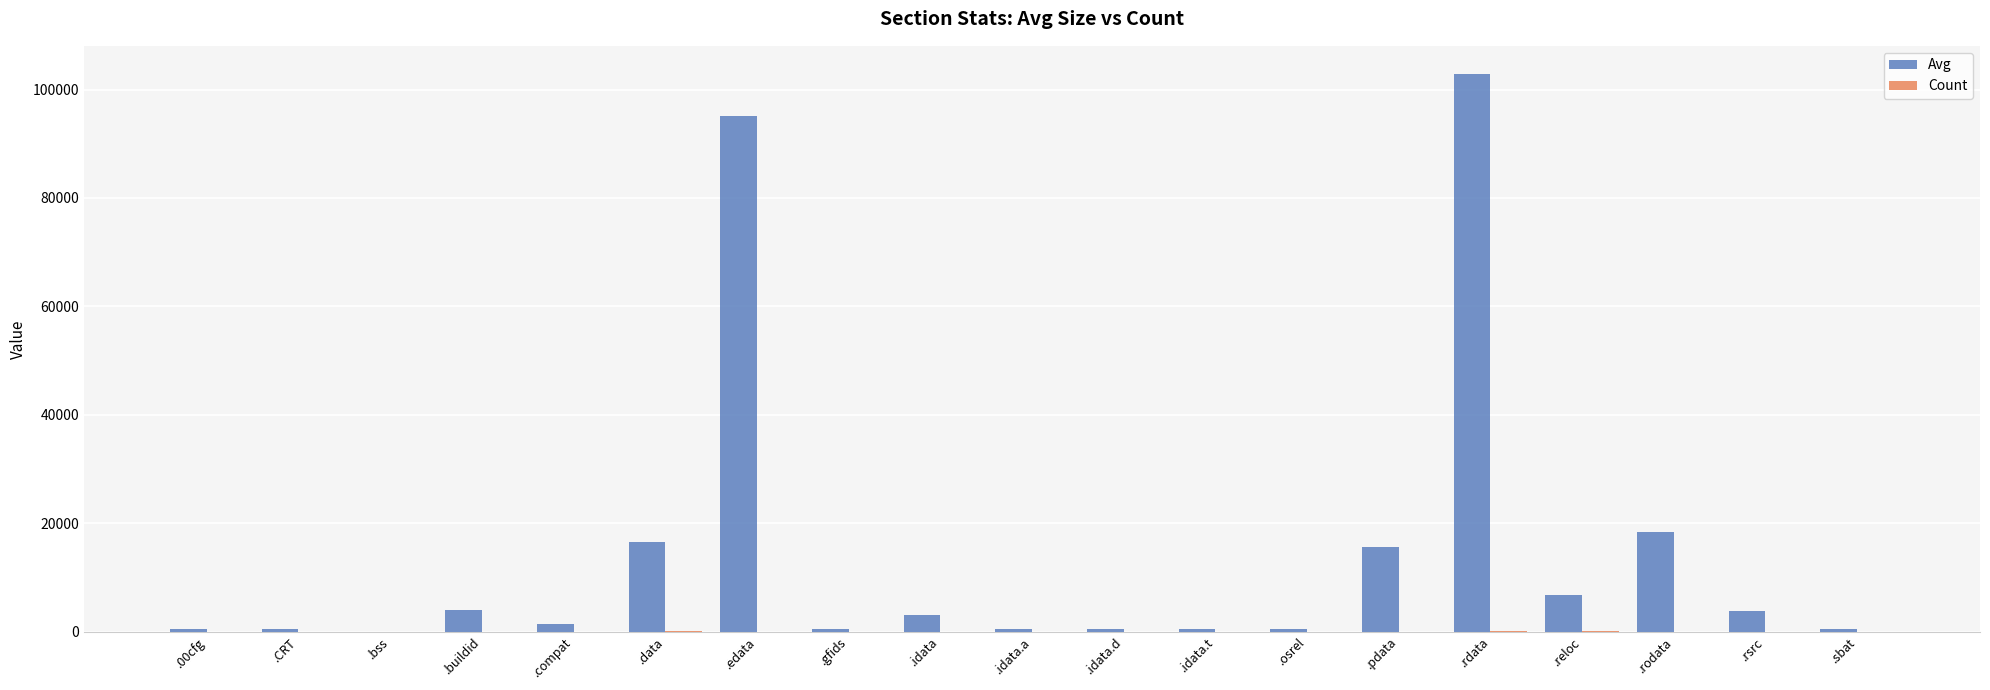

How many categories are shown in the chart?

19